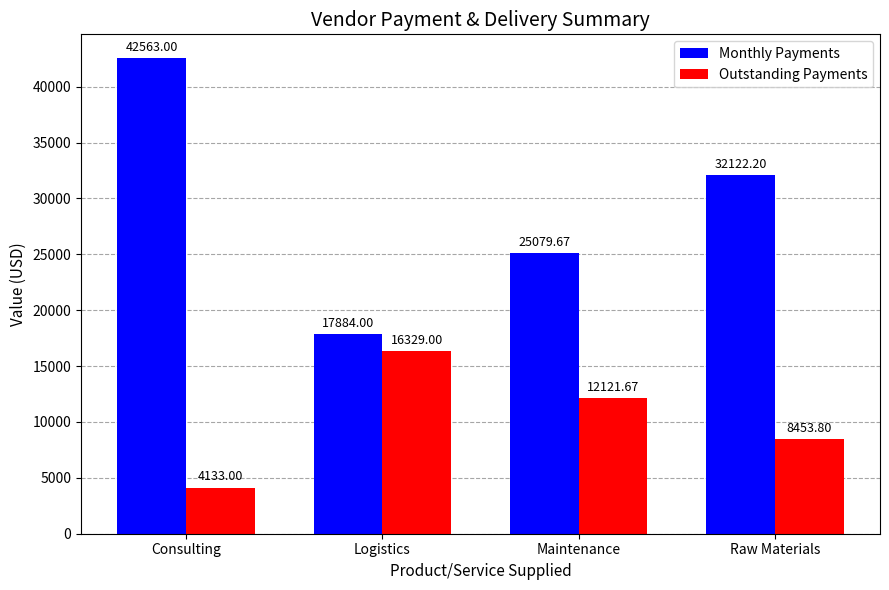

Reading left to right, transcribe all the data shown in this chart.

Monthly Payments: 42563.0	17884.0	25079.7	32122.2
Outstanding Payments: 4133.0	16329.0	12121.7	8453.8